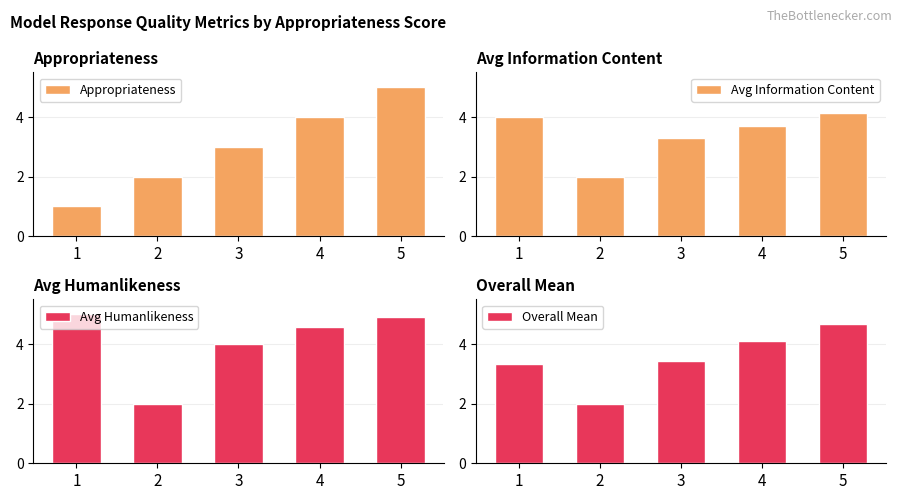

What is the average value of the Avg Humanlikeness series?

4.1